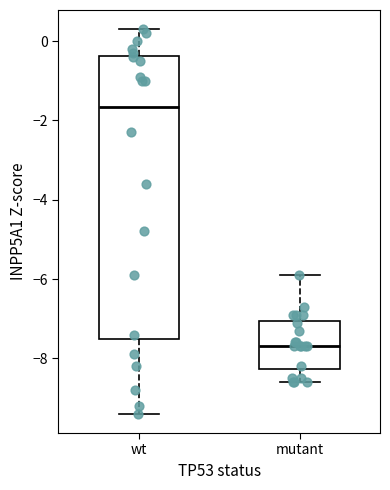

Reading left to right, read every box against the y-axis: the position of its median line, the range the box covers, and the ends of its whiskers. The values are not printed on the chart, so give them approximately, as read against the axis.

wt: median -1.6, box -7.6 to -0.4, whiskers -9.4 to 0.4
mutant: median -7.6, box -8.2 to -7.0, whiskers -8.6 to -5.8